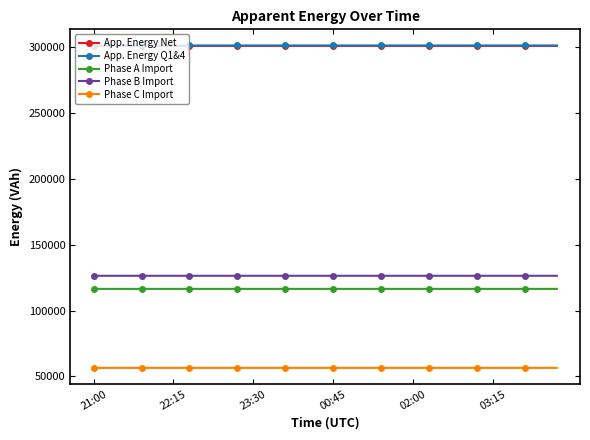

What is the lowest value of the Phase A Import series?

116432.7